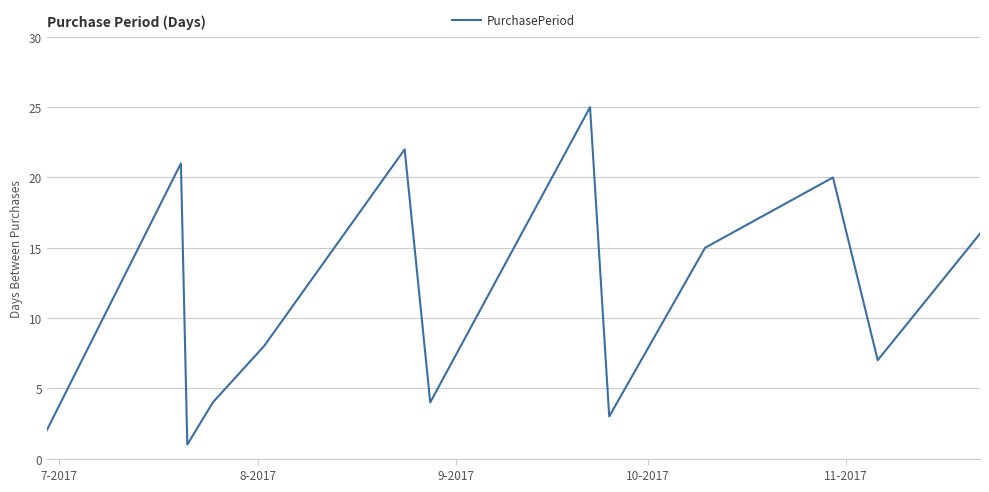

What is the difference between the maximum and minimum values?

24